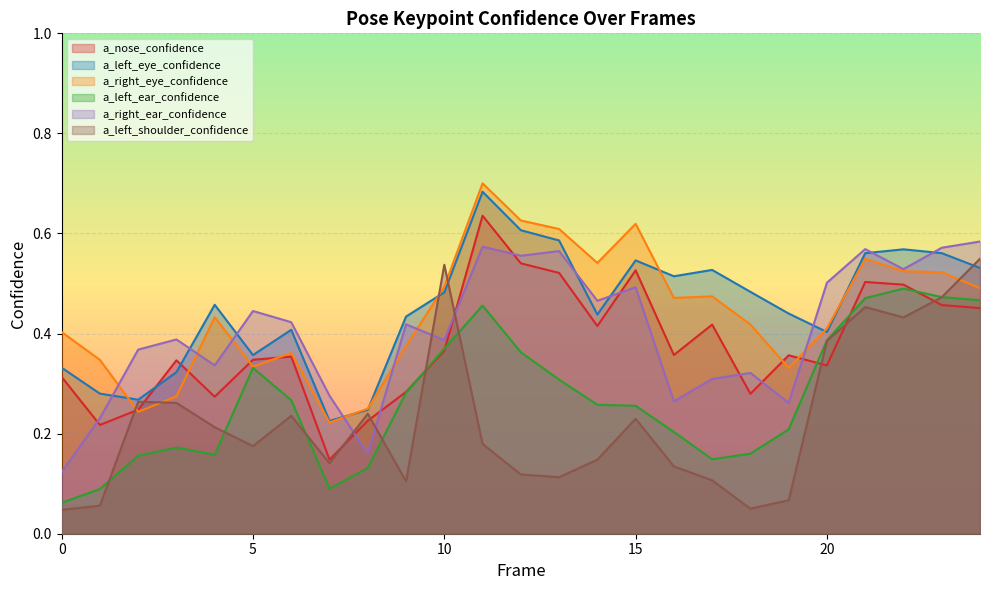

Reading left to right, list all the values displayed in this chart.

a_nose_confidence: 0.3	0.2	0.2	0.3	0.3	0.3	0.4	0.1	0.2	0.3	0.4	0.6	0.5	0.5	0.4	0.5	0.4	0.4	0.3	0.4	0.3	0.5	0.5	0.5	0.5
a_left_eye_confidence: 0.3	0.3	0.3	0.3	0.5	0.4	0.4	0.2	0.2	0.4	0.5	0.7	0.6	0.6	0.4	0.5	0.5	0.5	0.5	0.4	0.4	0.6	0.6	0.6	0.5
a_right_eye_confidence: 0.4	0.3	0.2	0.3	0.4	0.3	0.4	0.2	0.2	0.4	0.5	0.7	0.6	0.6	0.5	0.6	0.5	0.5	0.4	0.3	0.4	0.5	0.5	0.5	0.5
a_left_ear_confidence: 0.1	0.1	0.2	0.2	0.2	0.3	0.3	0.1	0.1	0.3	0.4	0.5	0.4	0.3	0.3	0.3	0.2	0.1	0.2	0.2	0.4	0.5	0.5	0.5	0.5
a_right_ear_confidence: 0.1	0.2	0.4	0.4	0.3	0.4	0.4	0.3	0.2	0.4	0.4	0.6	0.6	0.6	0.5	0.5	0.3	0.3	0.3	0.3	0.5	0.6	0.5	0.6	0.6
a_left_shoulder_confidence: 0.0	0.1	0.3	0.3	0.2	0.2	0.2	0.1	0.2	0.1	0.5	0.2	0.1	0.1	0.1	0.2	0.1	0.1	0.0	0.1	0.4	0.5	0.4	0.5	0.5